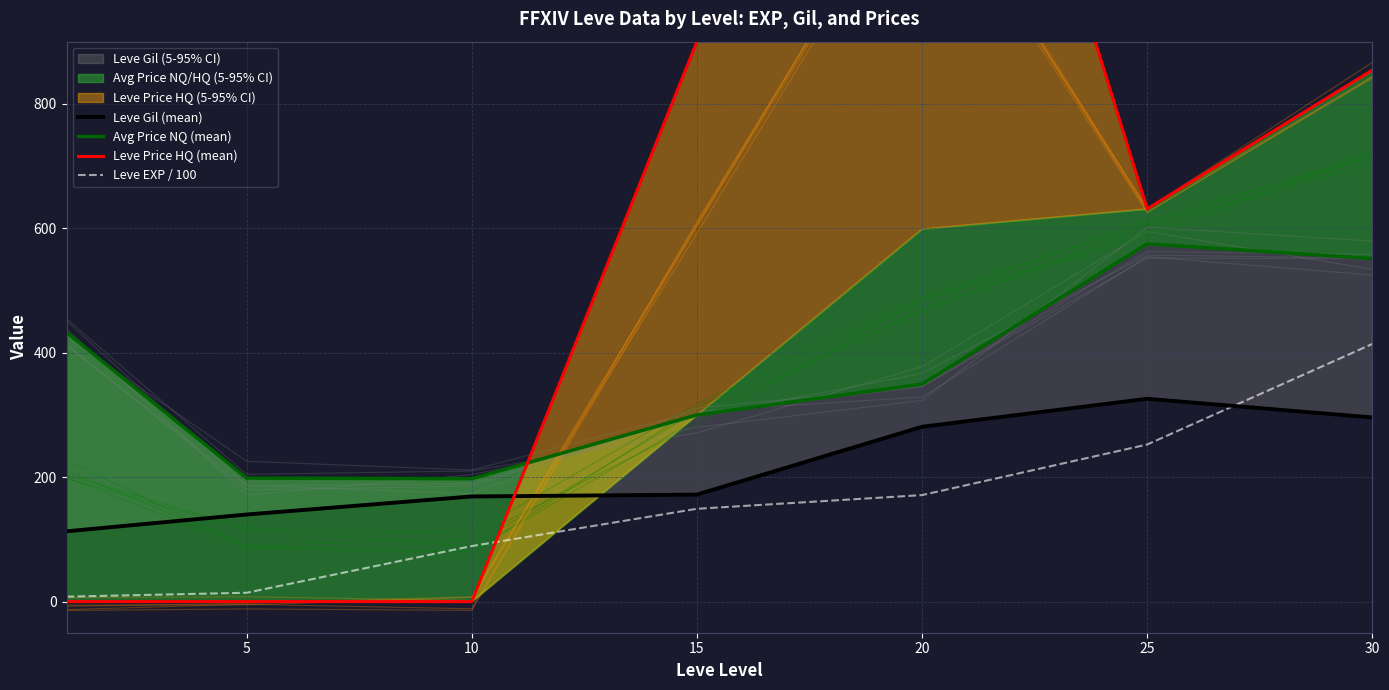

How many lines are shown in the chart?

4